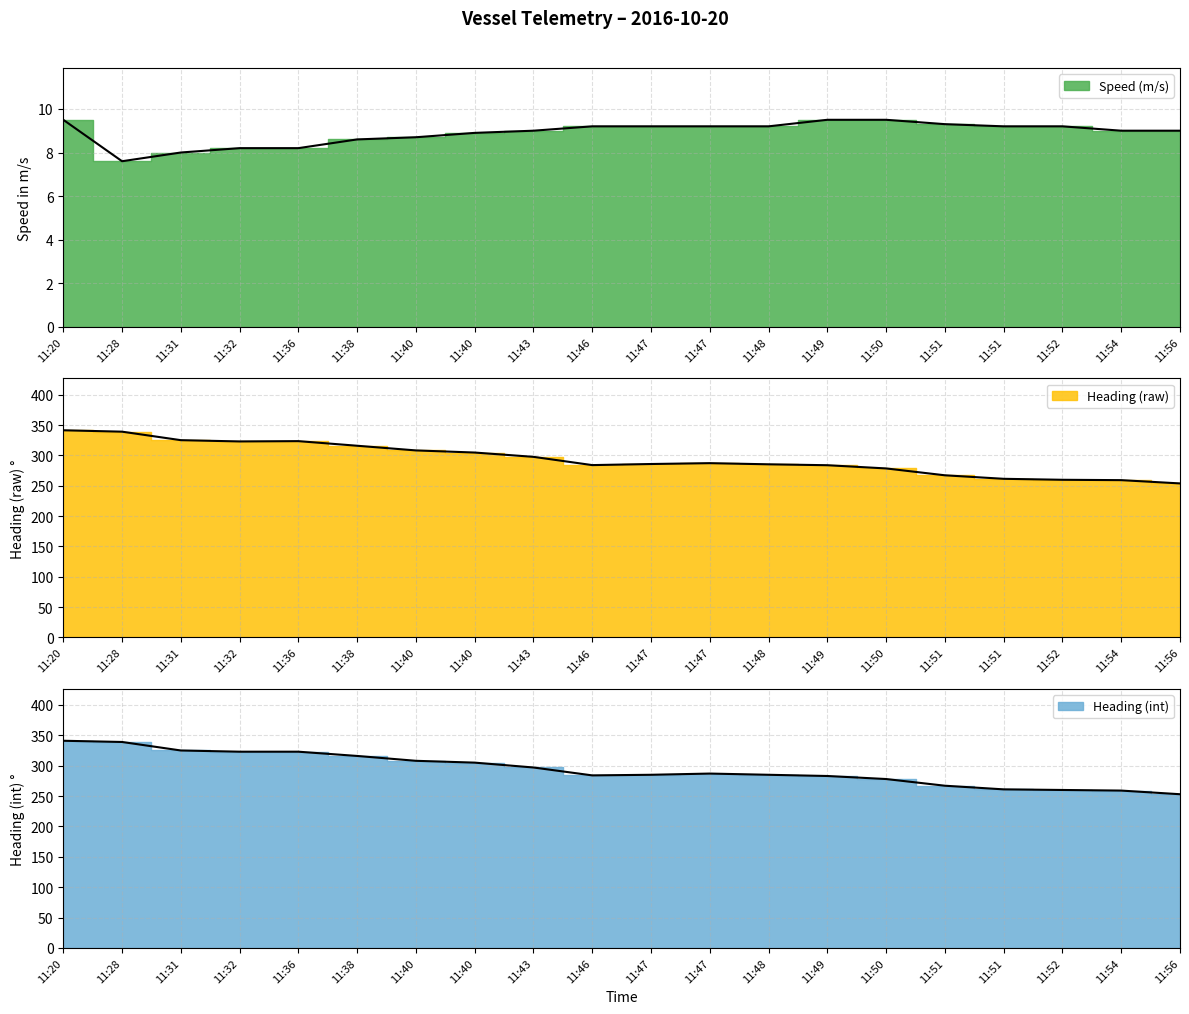

What is the value of the Heading (raw) point at the 14th from the left?

283.9